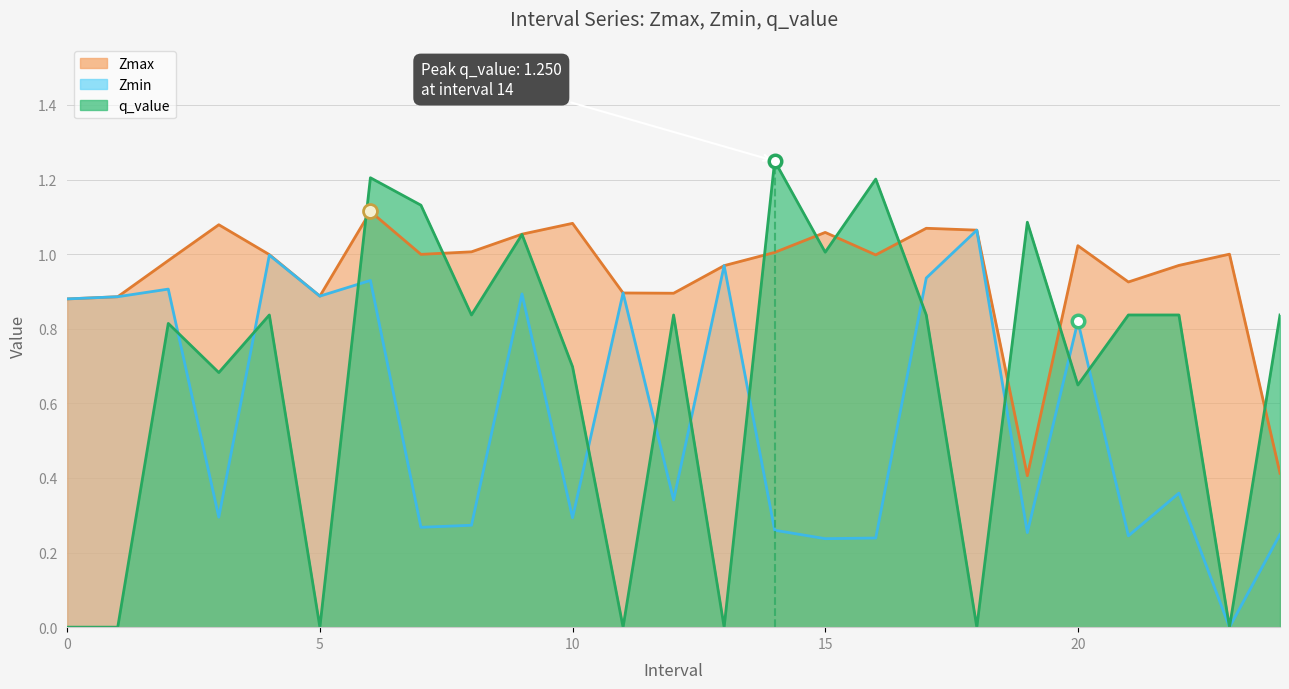

What is the sum of all q_value values?

16.6